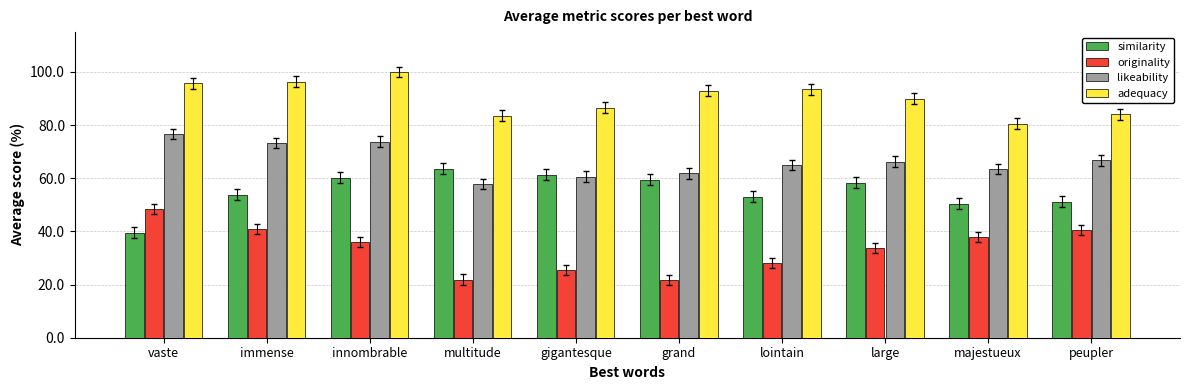

The value of similarity at majestueux is 0.3. True or false?

False